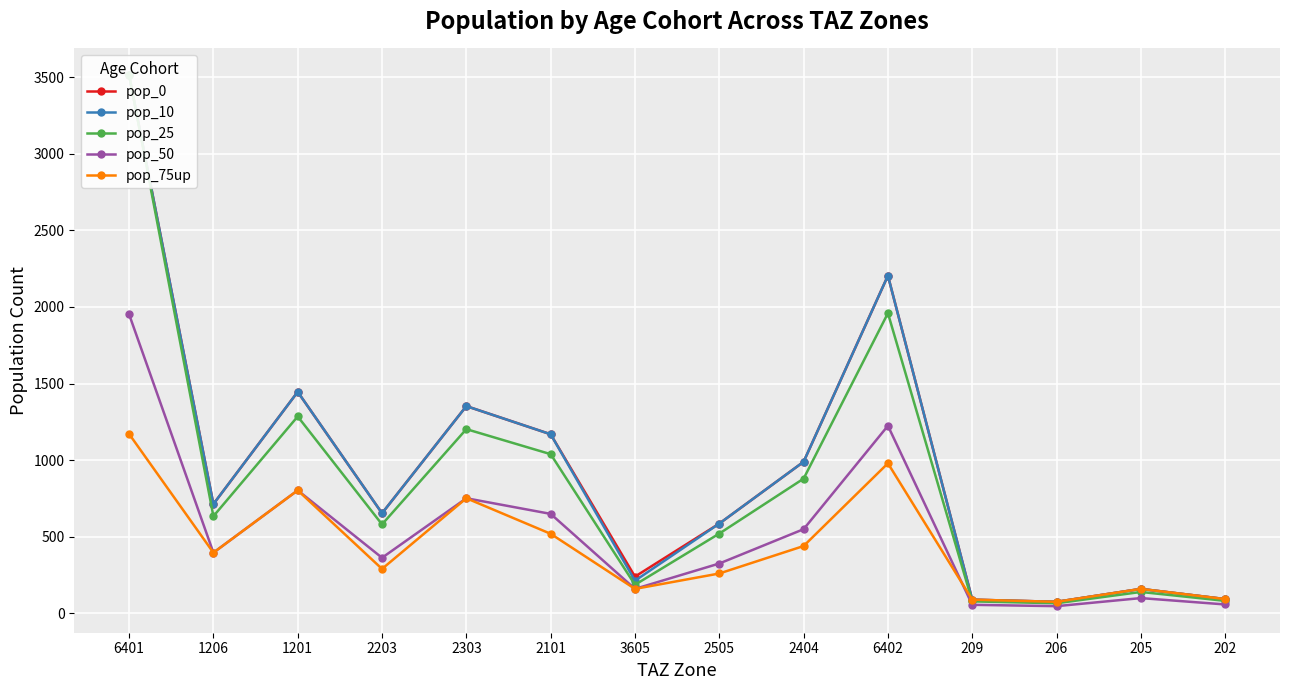

The pop_50 series shows 549.8 at 2404. True or false?

True